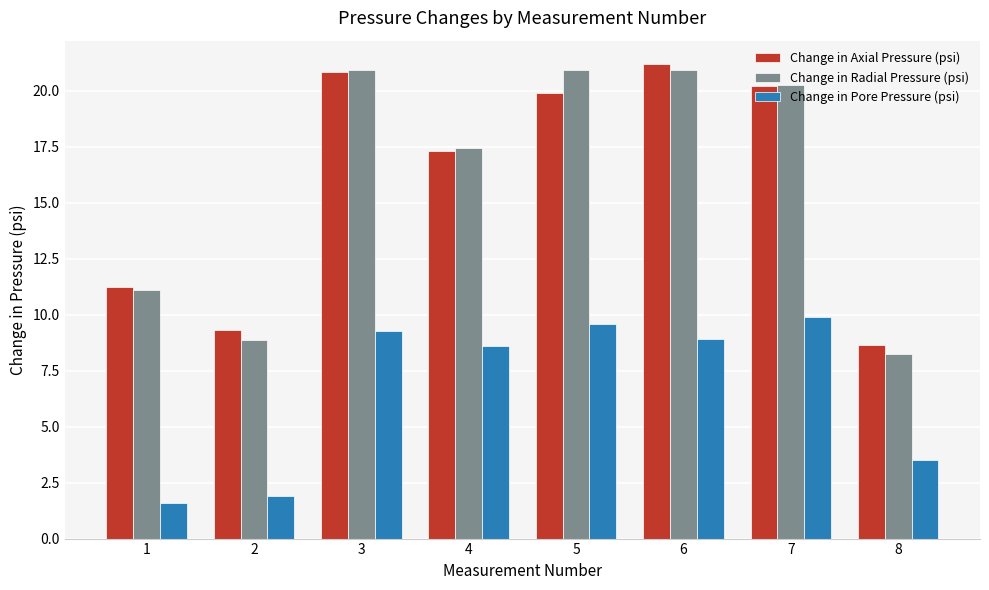

True or false: Change in Pore Pressure (psi) has a value of 3.5 at 8.

True